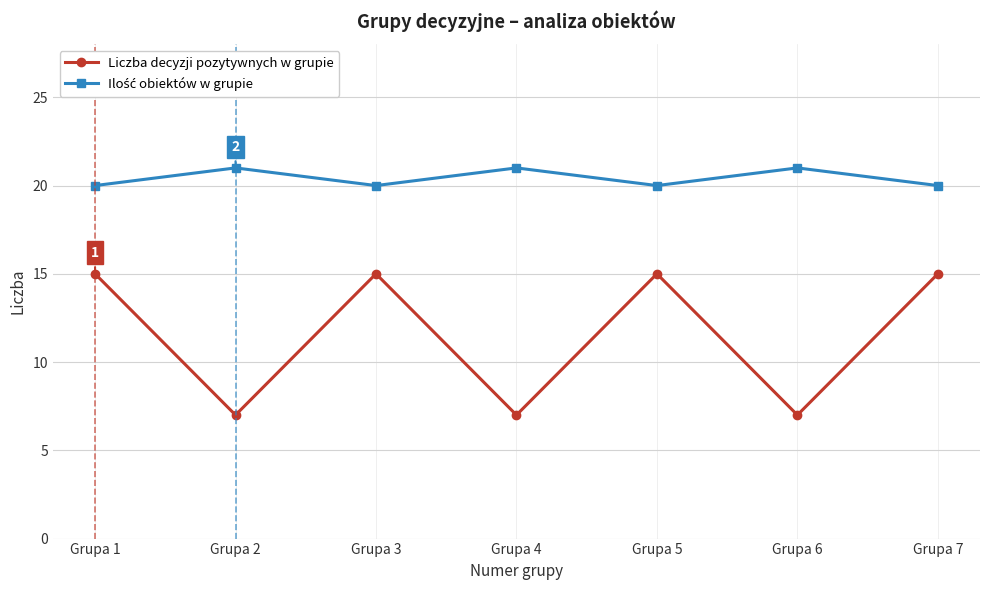

How many interior local valleys does the Liczba decyzji pozytywnych w grupie series have?

3